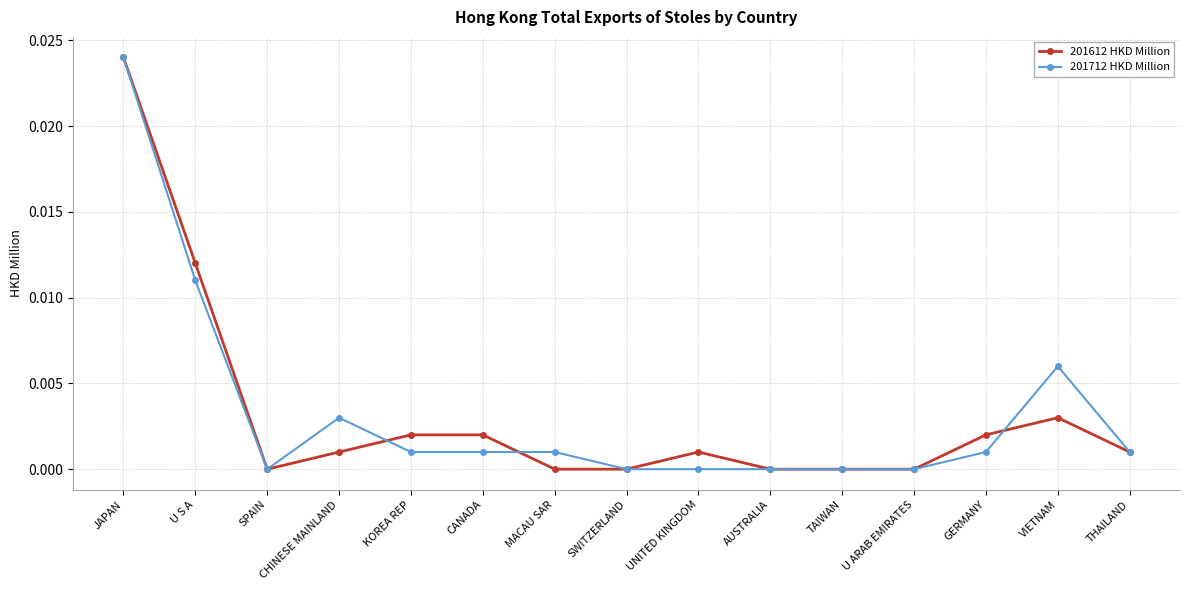

Does the chart have visible grid lines?

Yes